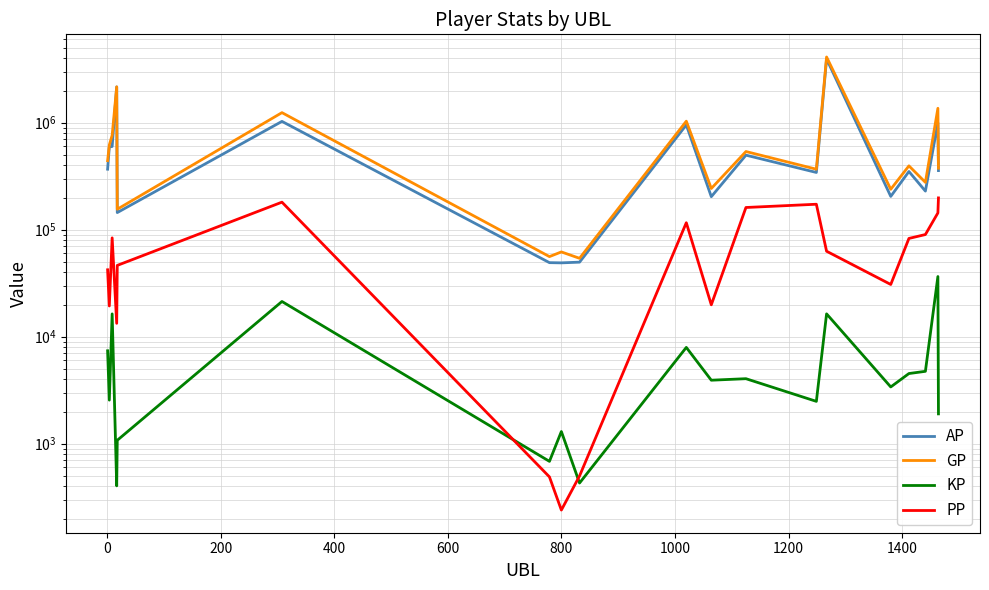

True or false: AP and GP intersect in this chart.

False